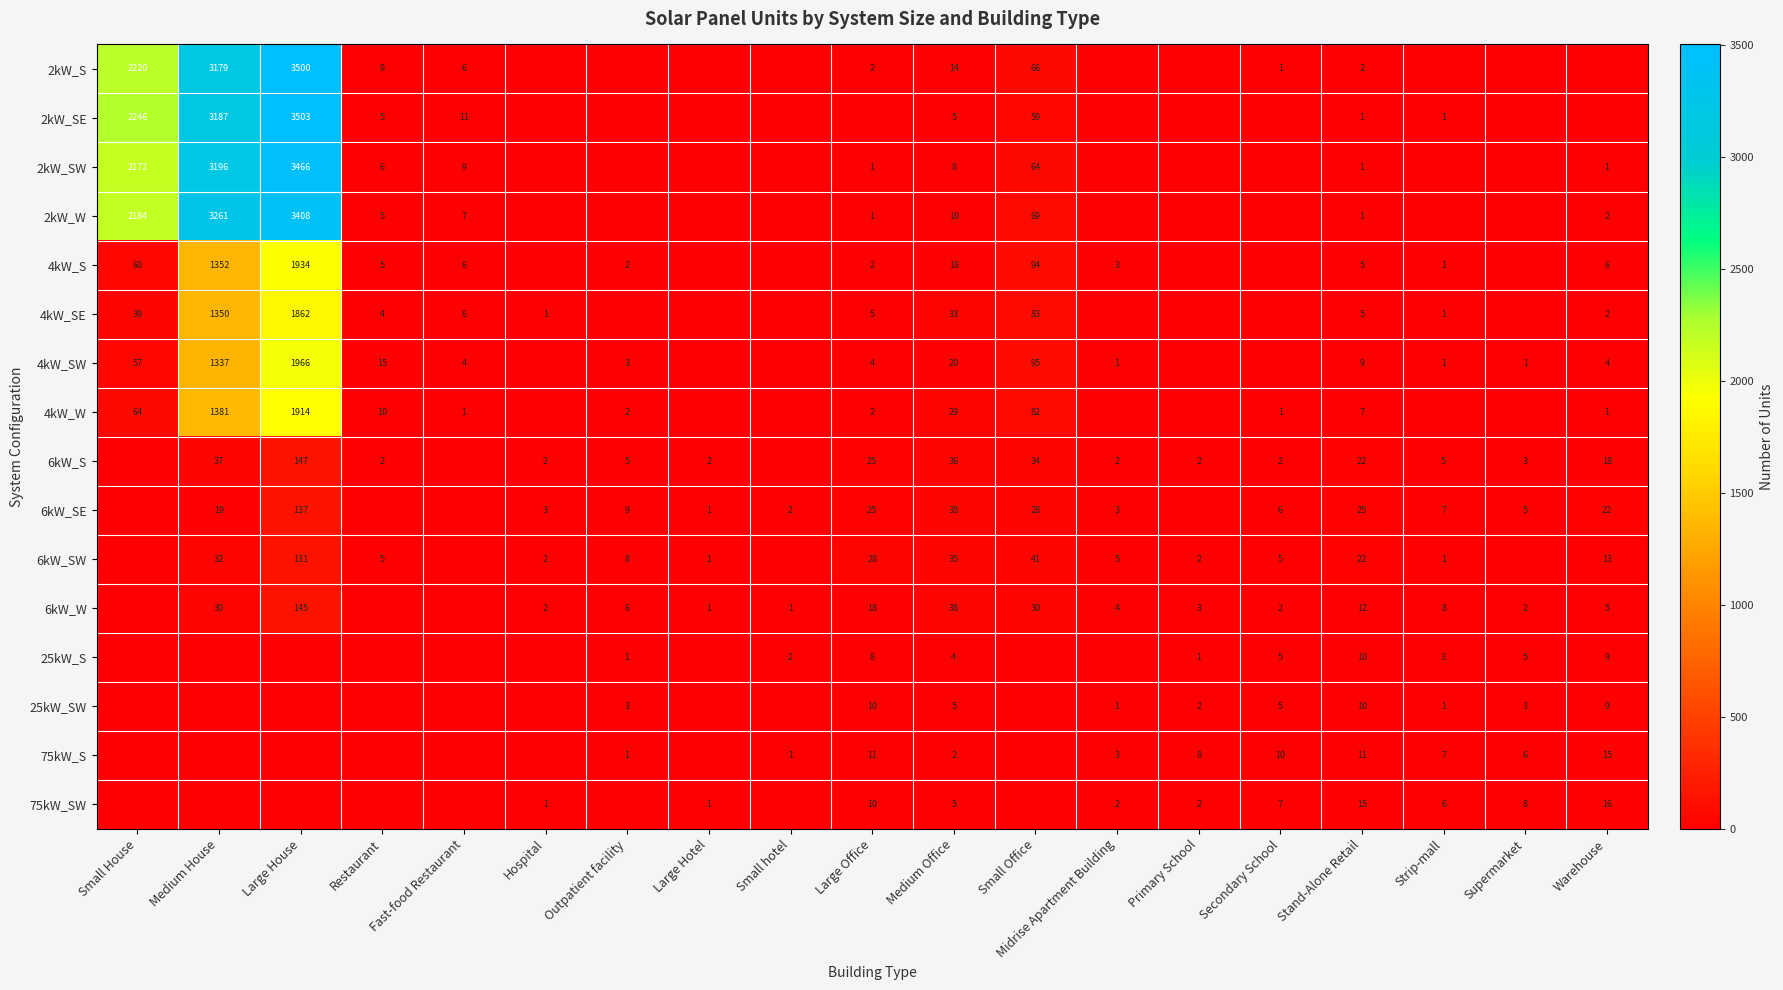

The 6kW_SE series shows 33 at Large Office. True or false?

False